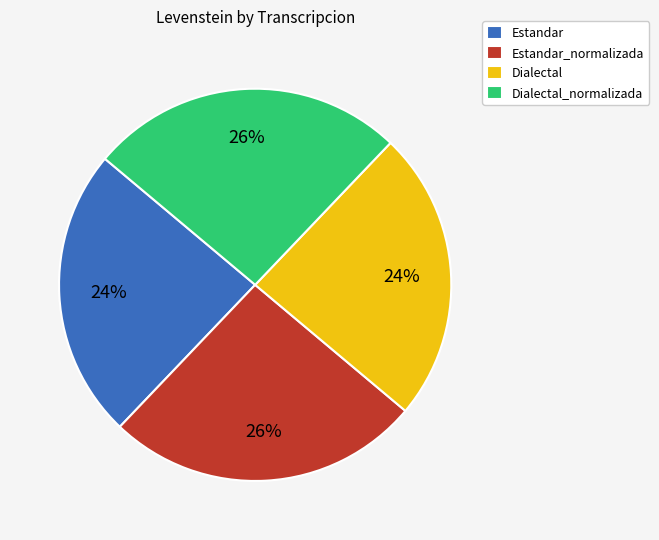

To the nearest percent, what is the difference between the Dialectal_normalizada and Dialectal slice percentages?

2%